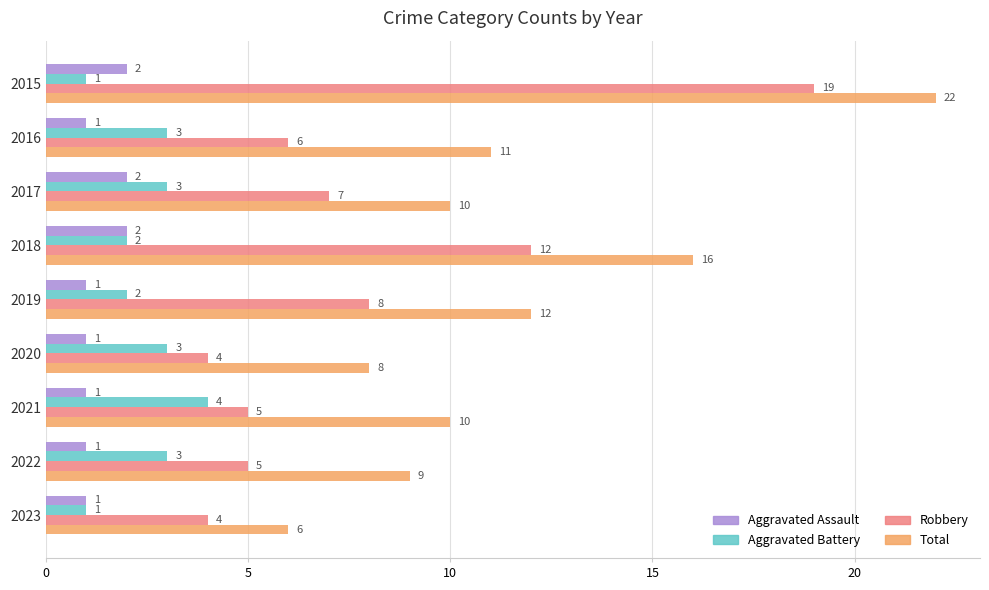

Is the value of Aggravated Battery at 2017 greater than the value of Aggravated Assault at 2015?

Yes